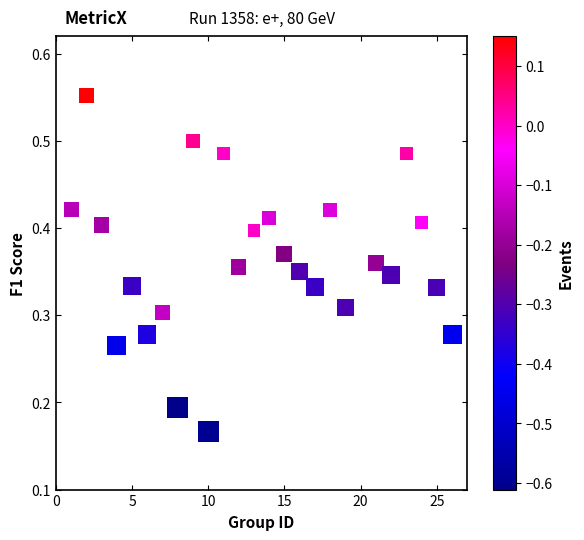

What is the range of X values (max minus min)?

25.0